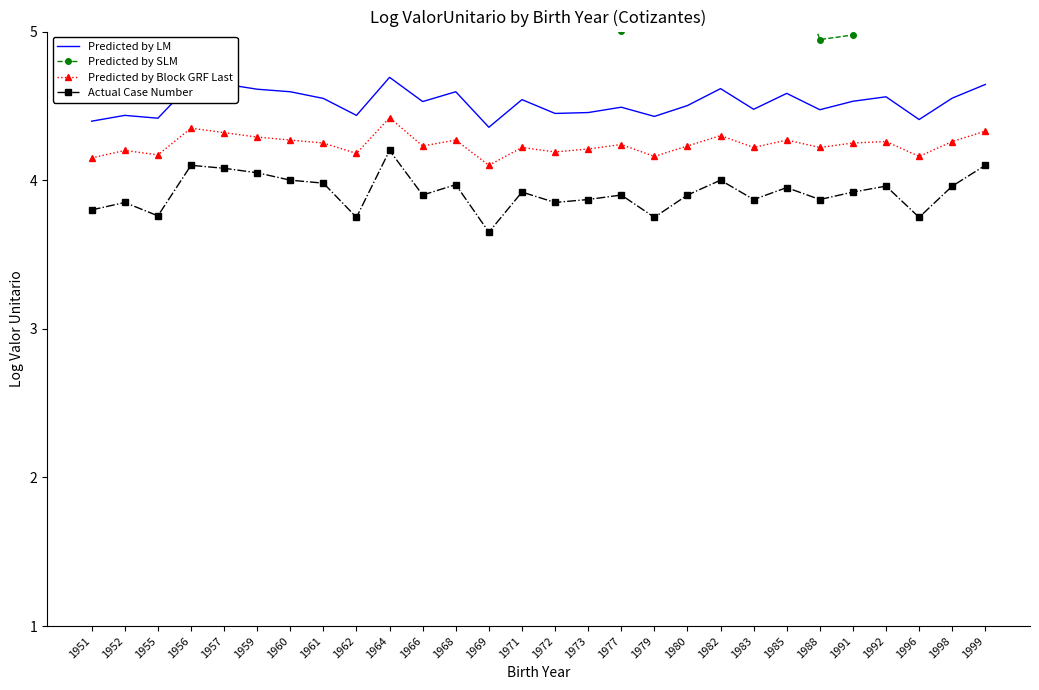

What is the average value of the Actual Case Number series?

3.9